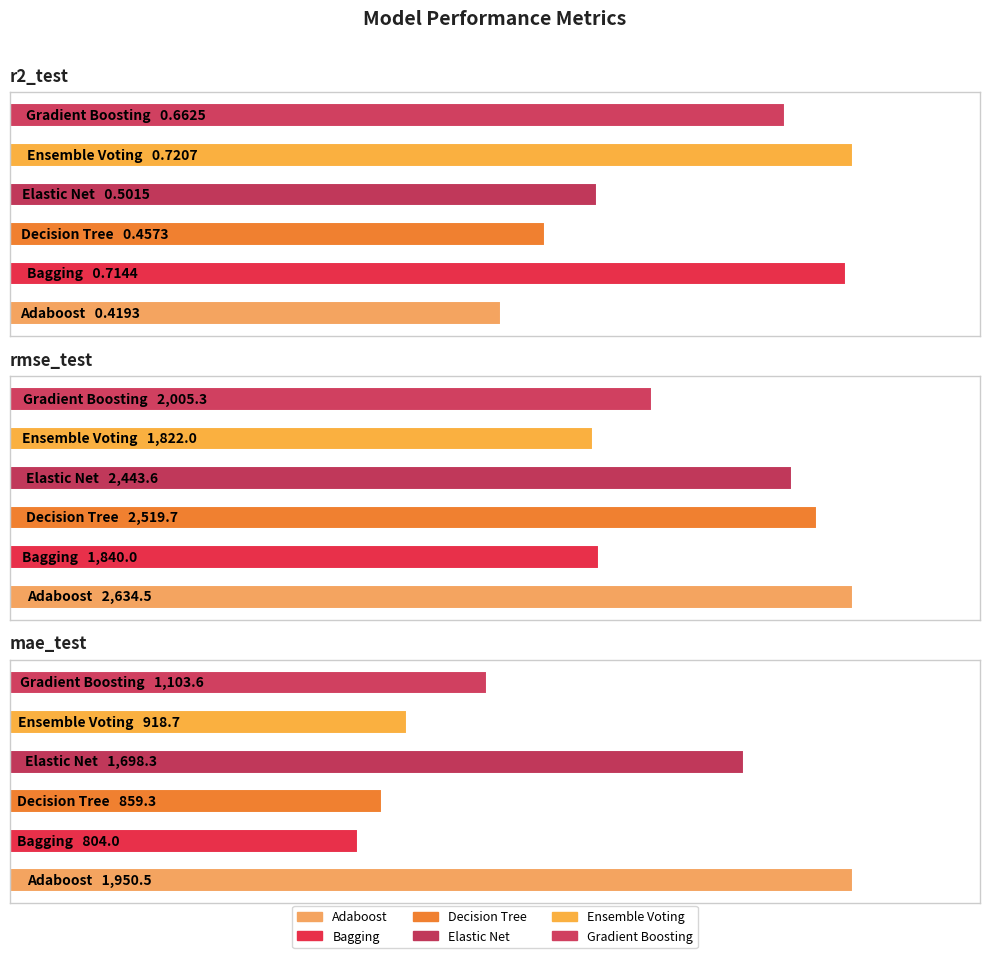

What is the value of the Ensemble Voting bar at the 3rd from the left?

918.7